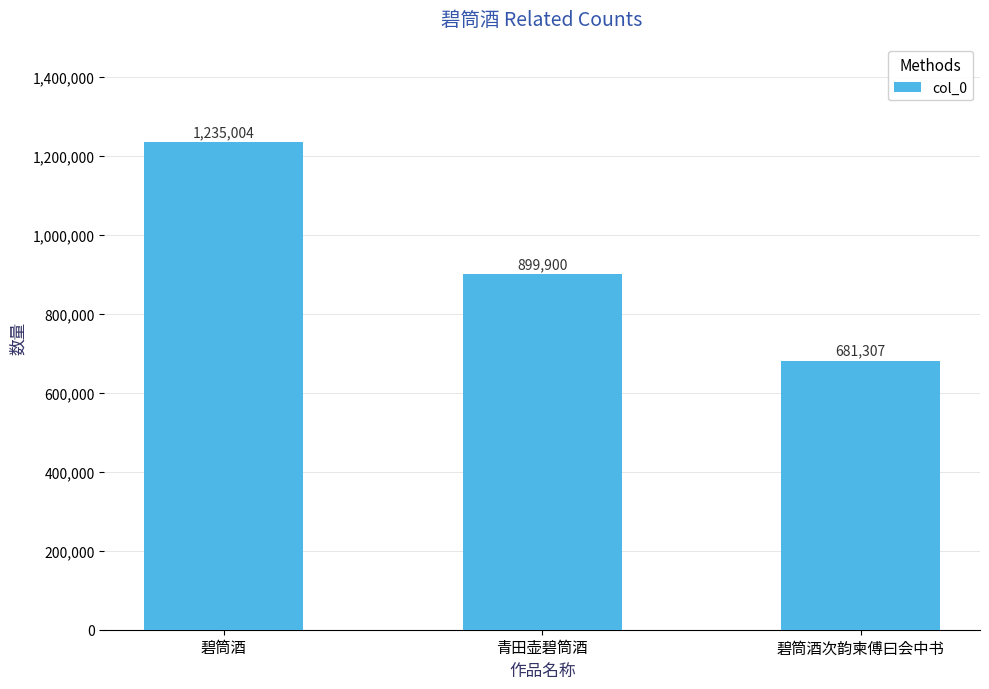

Approximately how many times larger is the value at 碧筒酒次韵柬傅曰会中书 compared to 青田壶碧筒酒?

0.8